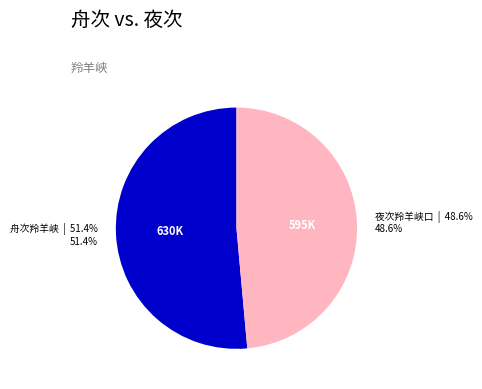

To the nearest percent, what is the average slice percentage?

50%